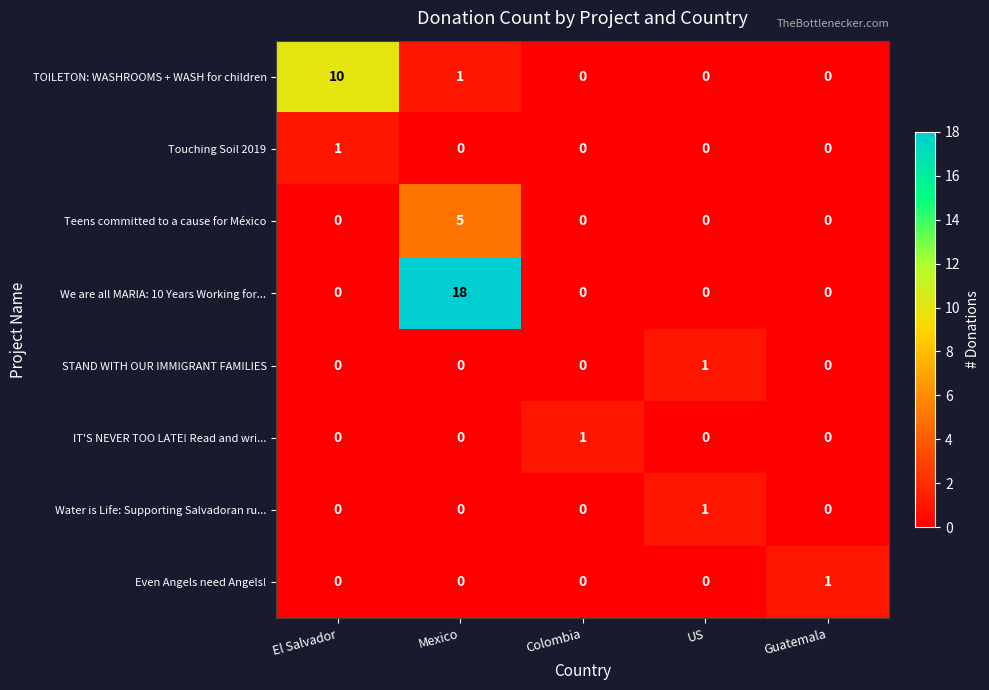

The IT'S NEVER TOO LATE! Read and wri... series shows 0 at El Salvador. True or false?

True